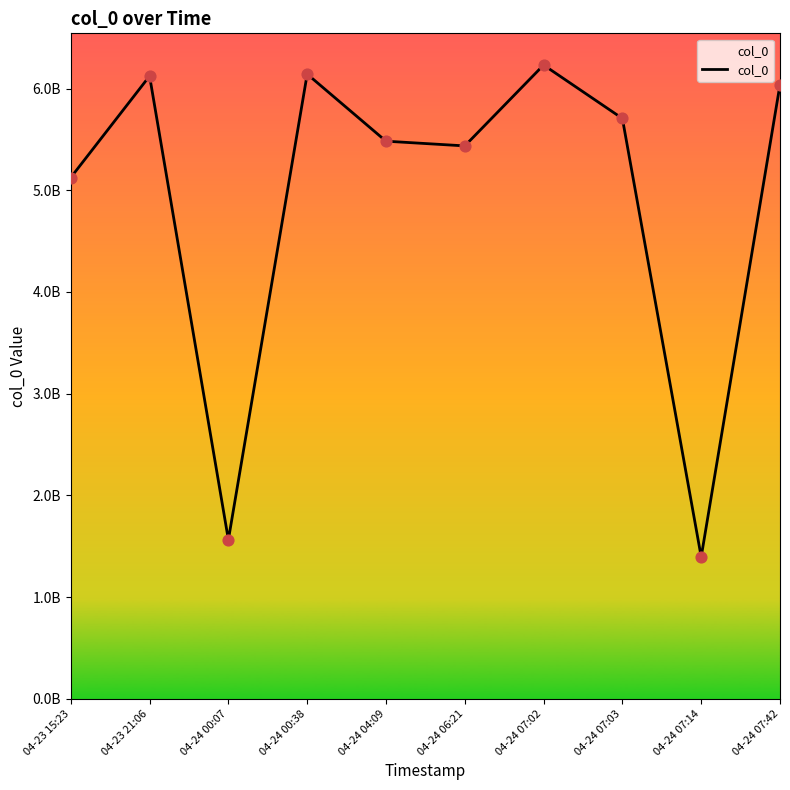

What is the ratio of the value at 04-24 07:14 to the value at 04-24 04:09?

0.3